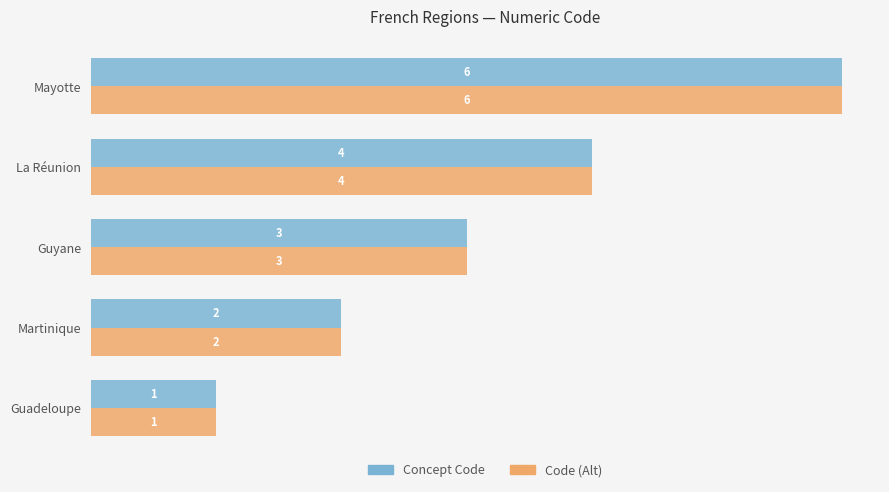

At which label is Code (Alt) closest to 3?

Guyane